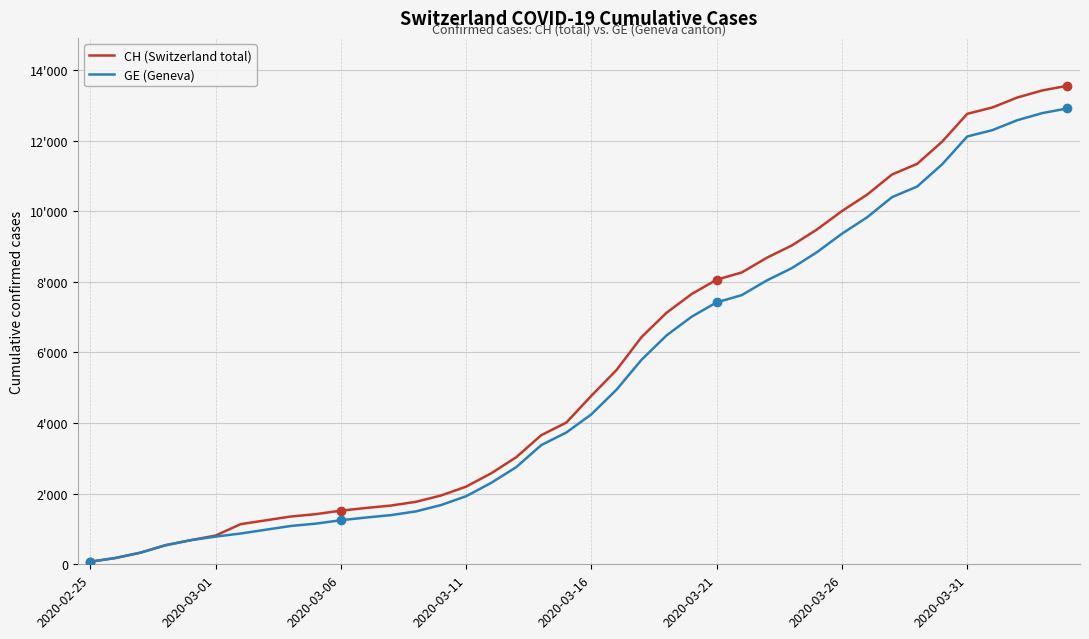

What are all the series names shown in the legend?

CH (Switzerland total), GE (Geneva)